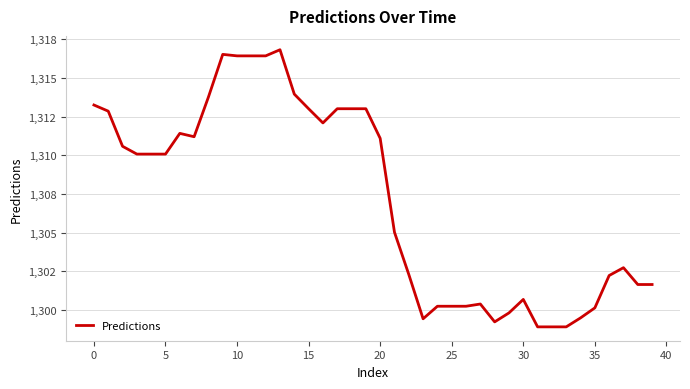

Does the chart have visible grid lines?

Yes